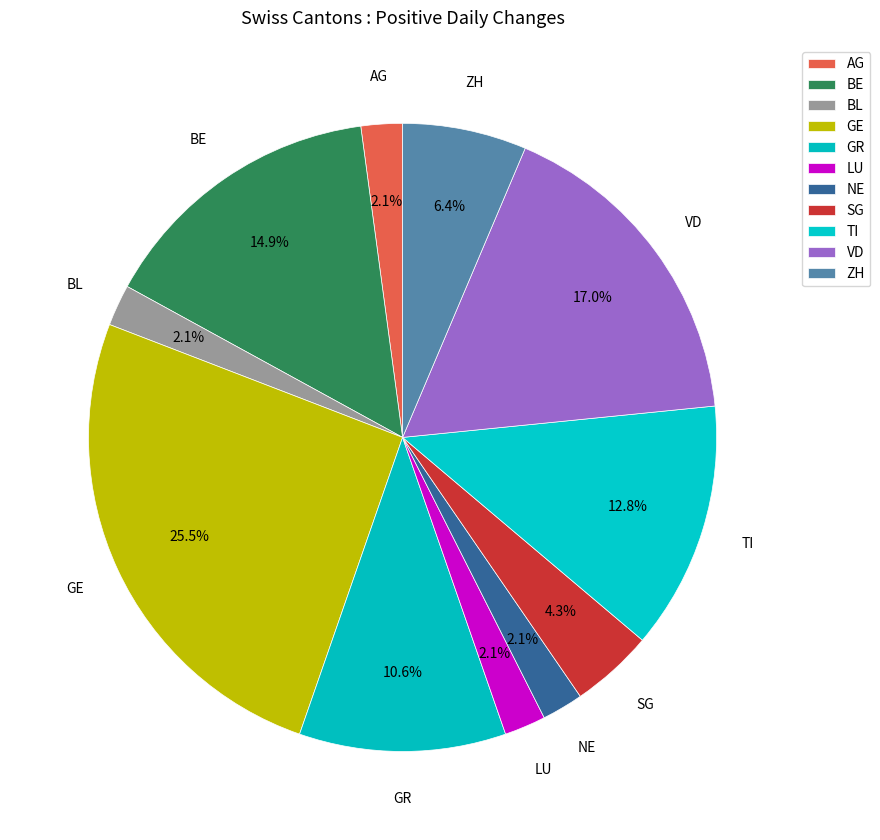

How much of the chart is everything except AG?

97.9%